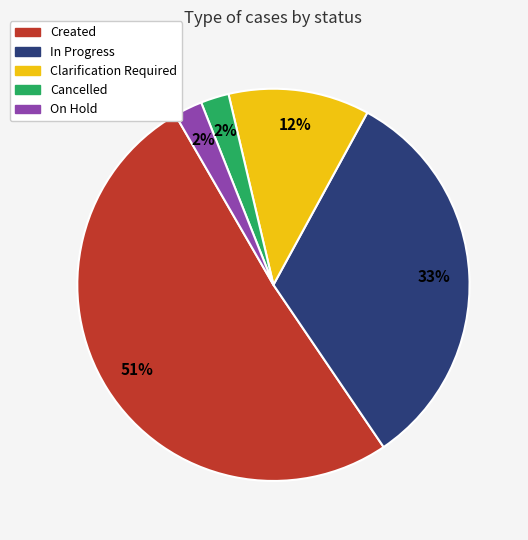

How many slices are in this pie chart?

5